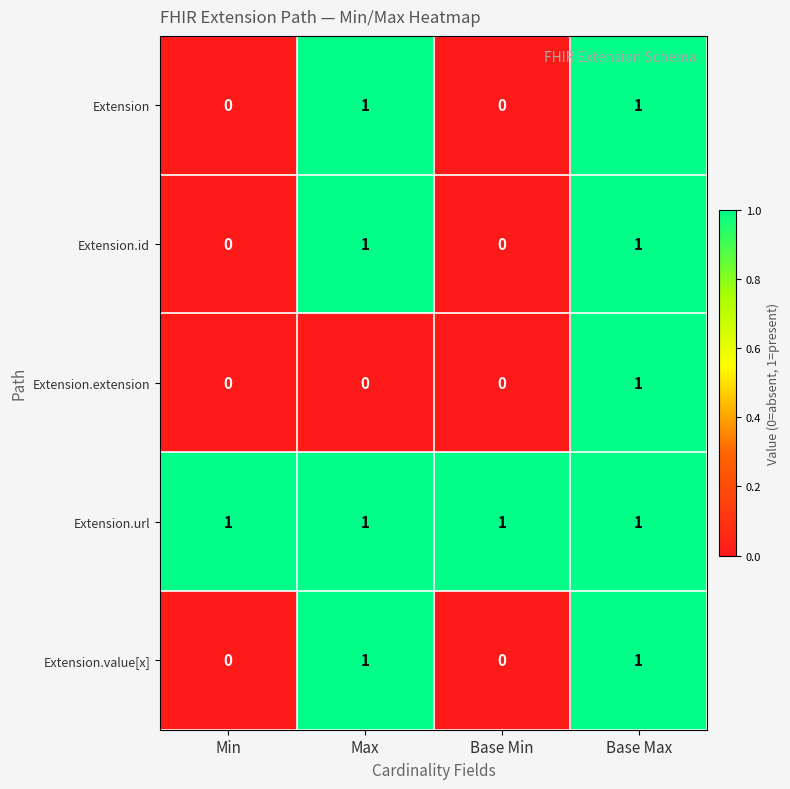

True or false: Extension.value[x] has a value of 0 at Base Min.

True